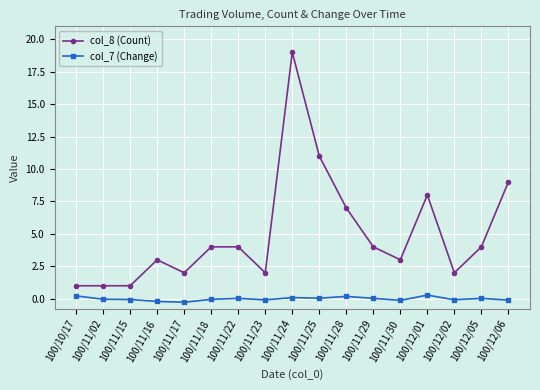

The value of col_7 (Change) at 100/11/25 is 0.0. True or false?

True